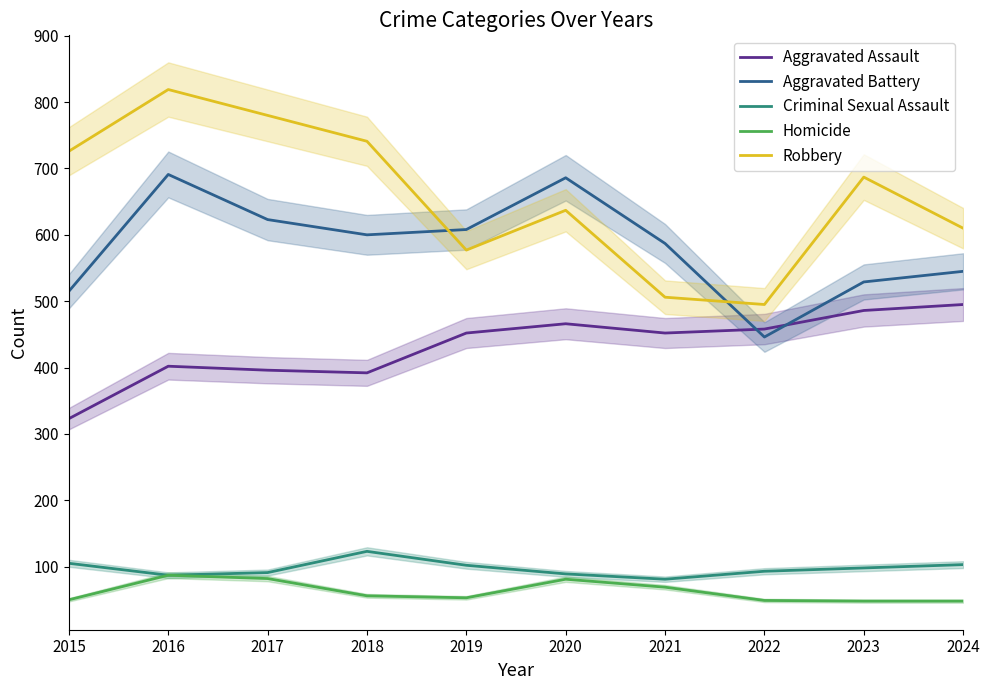

Is it true that Robbery equals 161 at 2023?

False